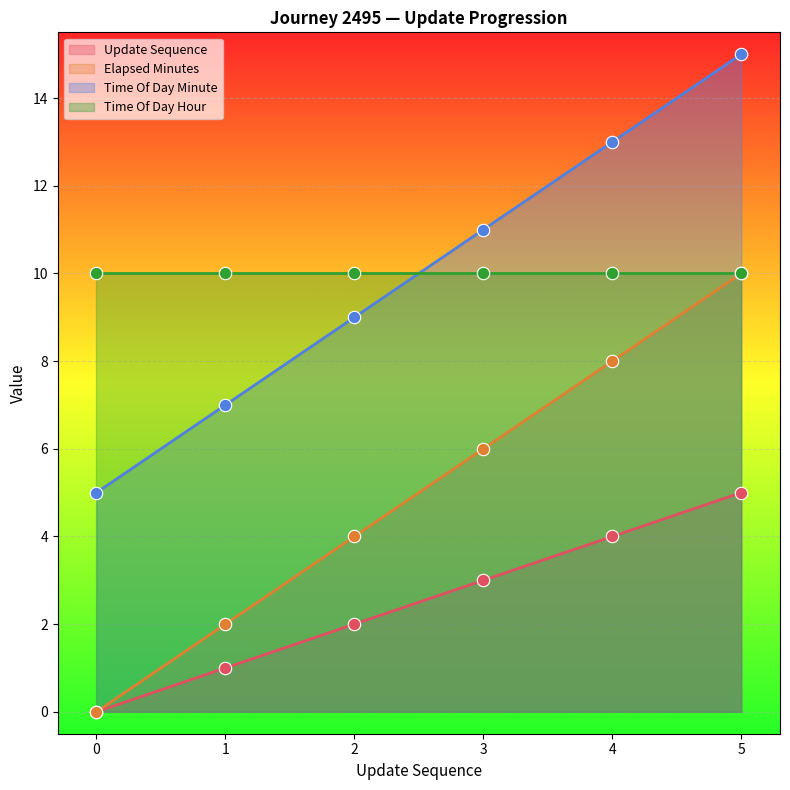

Which series reaches the minimum Y coordinate?

update_sequence